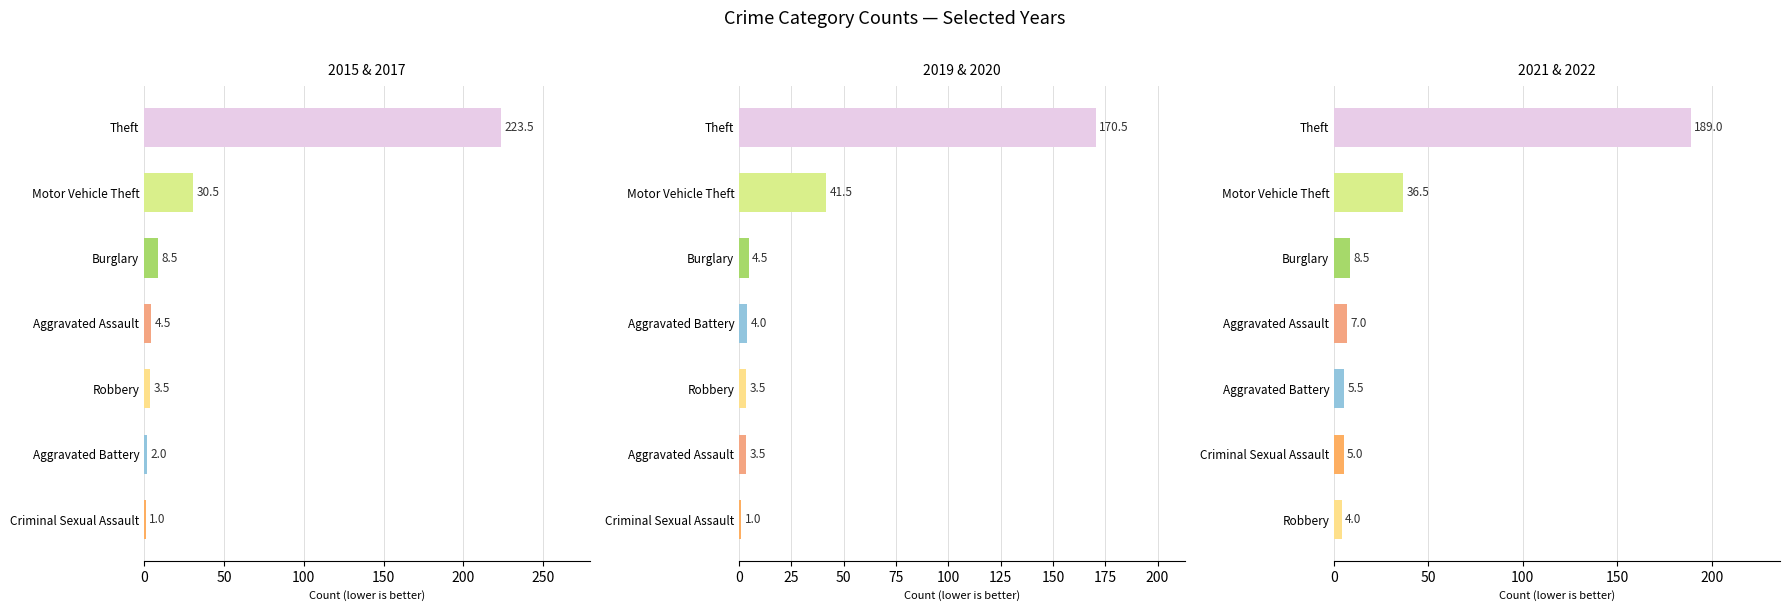

List the series in order of their peak value, lowest first.

2019 & 2020, 2021 & 2022, 2015 & 2017